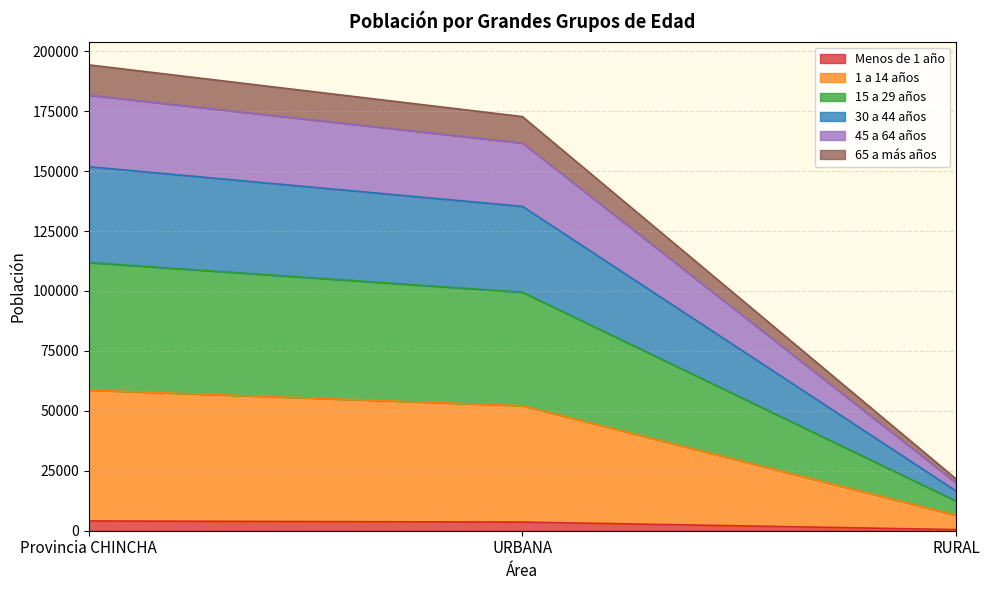

Does the chart display data point markers on the line(s)?

No